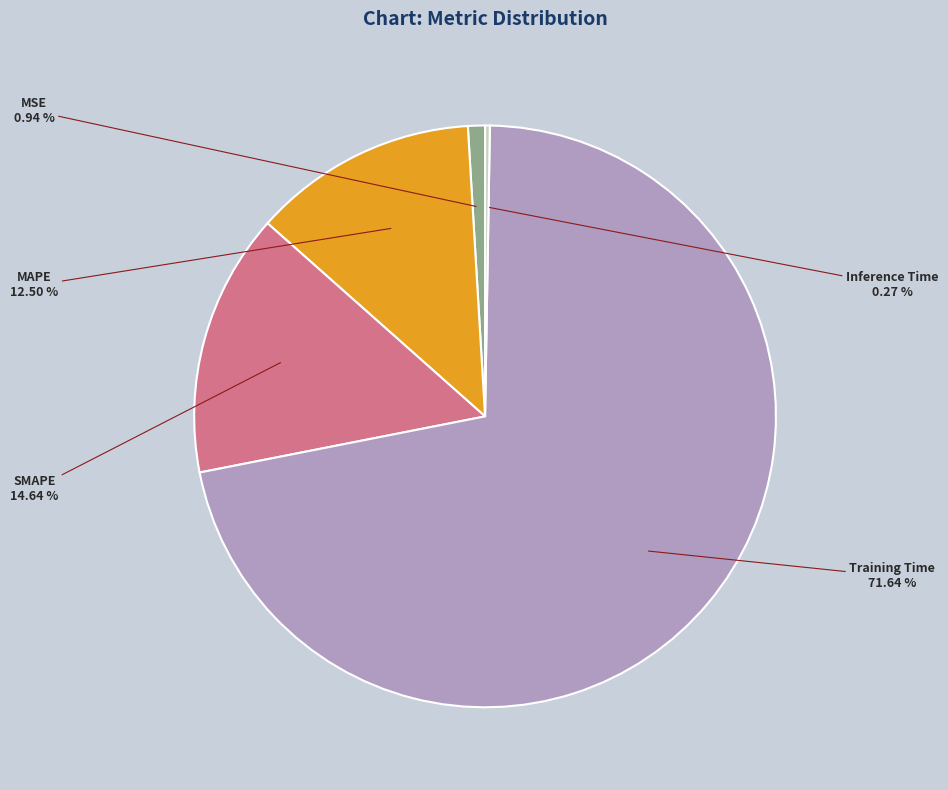

Does any single category account for the majority?

Yes